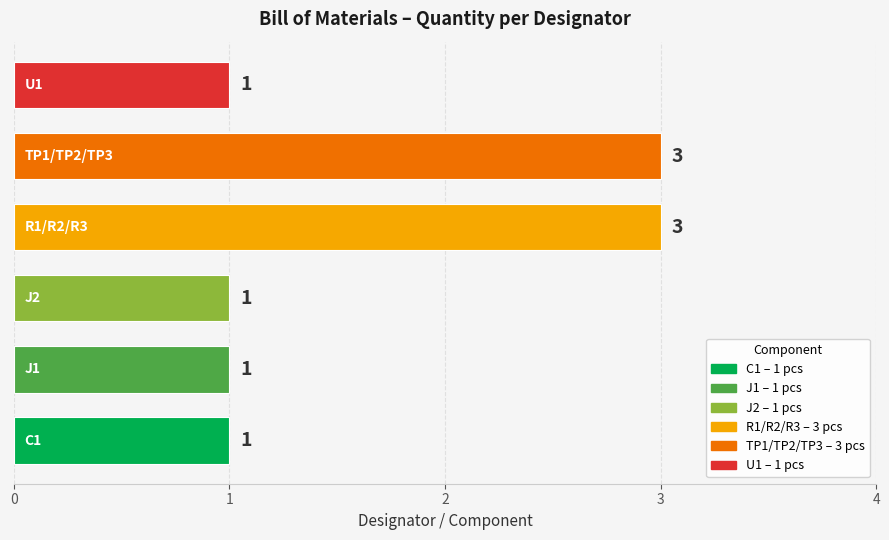

How many data points are above 1?

2